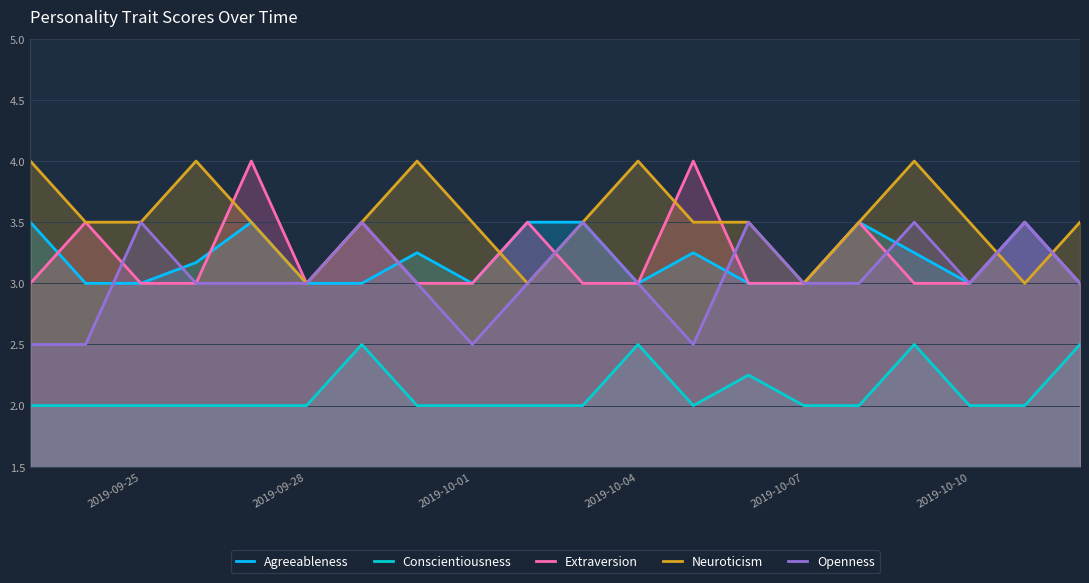

What is the total value across all series at 2019-10-10?

14.5